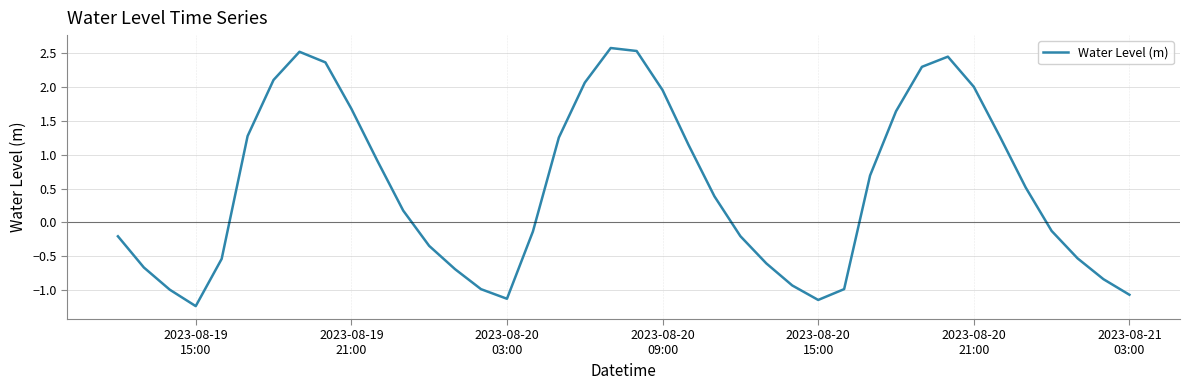

What is the smallest value displayed?

-1.2